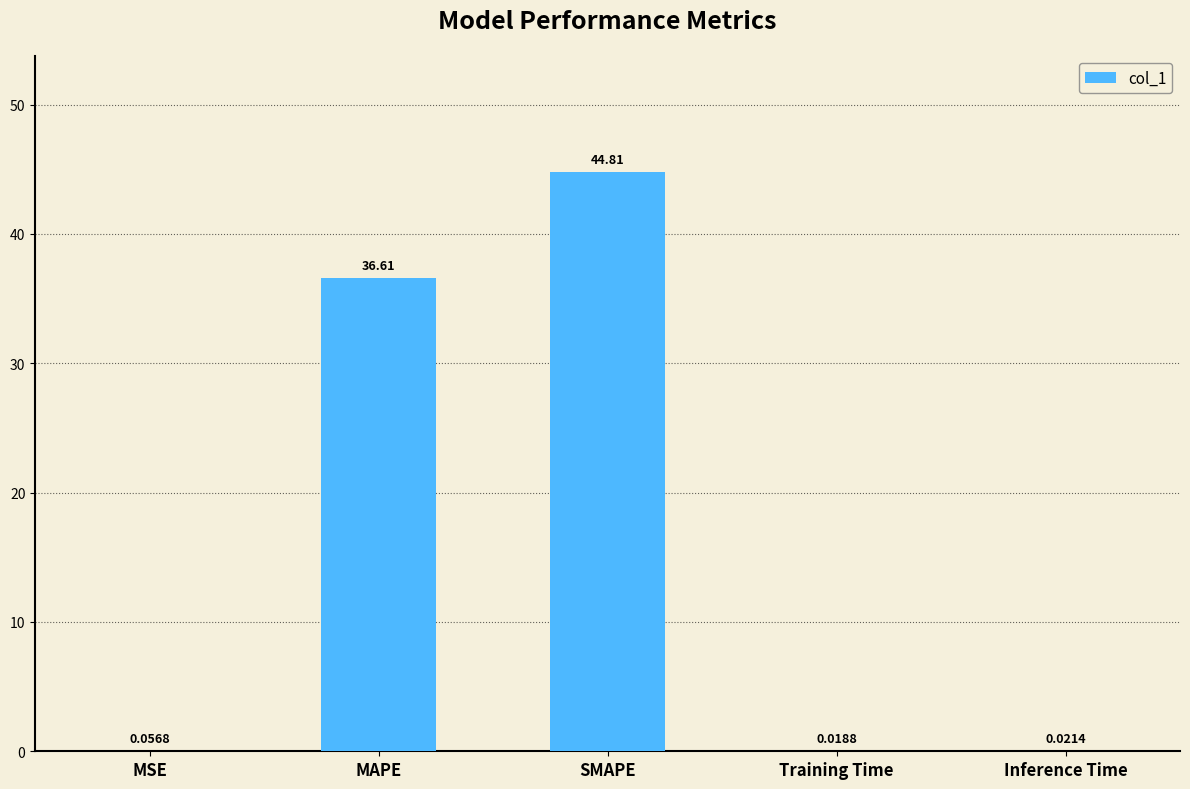

What is the sum of the values at SMAPE and MAPE?

81.4